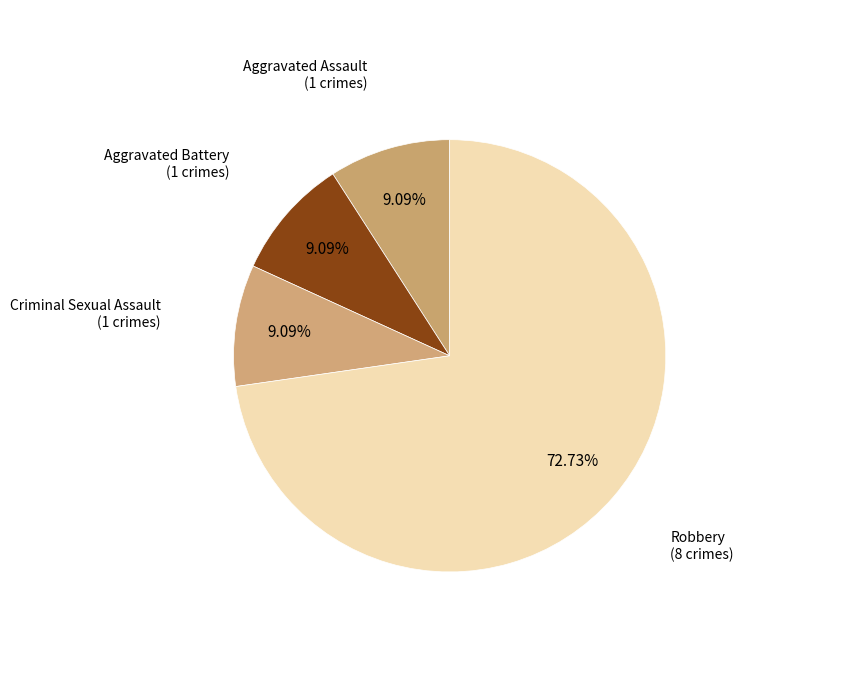

How many segments does this pie chart have?

4